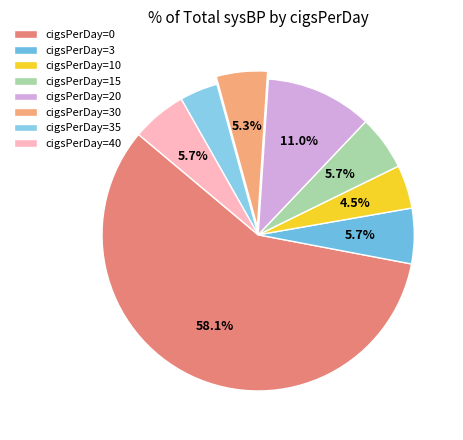

How many segments does this pie chart have?

8